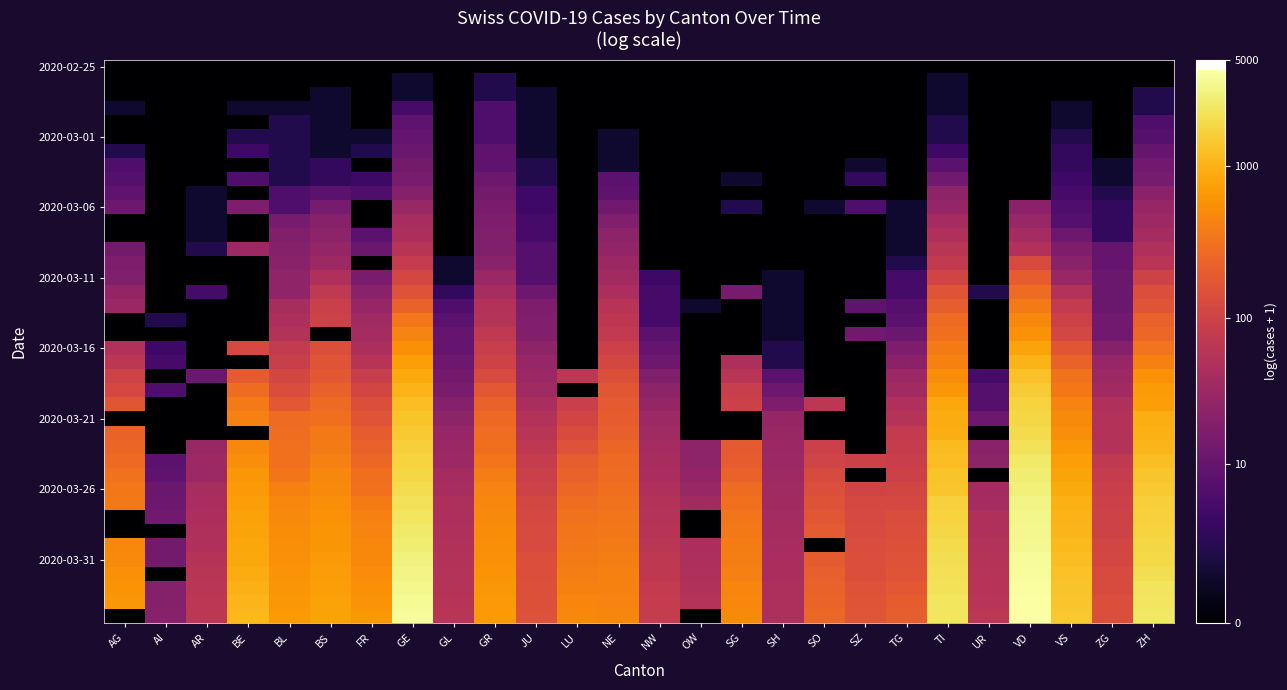

Which has a higher value, VS or BS?

VS